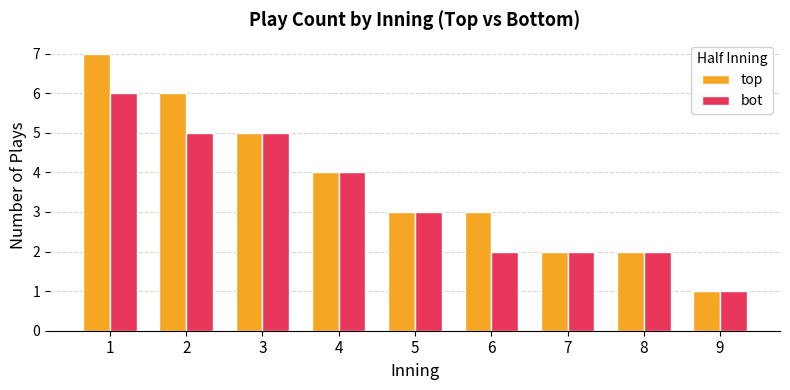

At which label does bot first exceed 3?

1